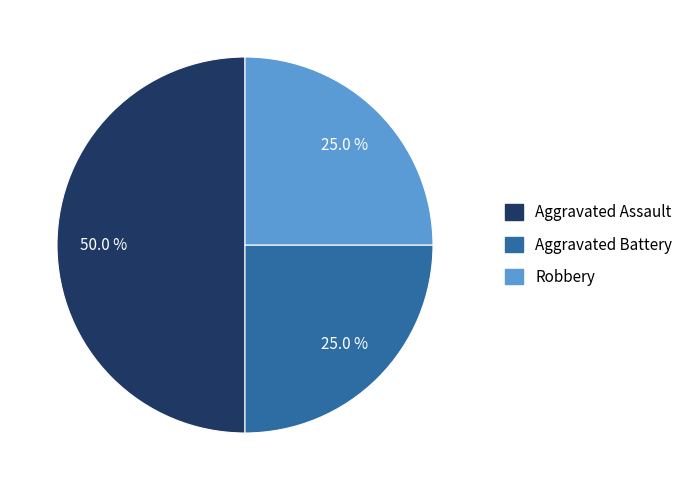

Which has a higher value, Aggravated Assault or Aggravated Battery?

Aggravated Assault